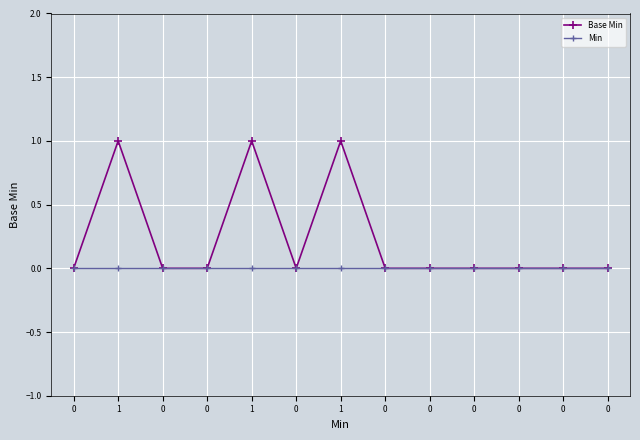

What is the difference between the second highest and second lowest values in the Base Min series?

1